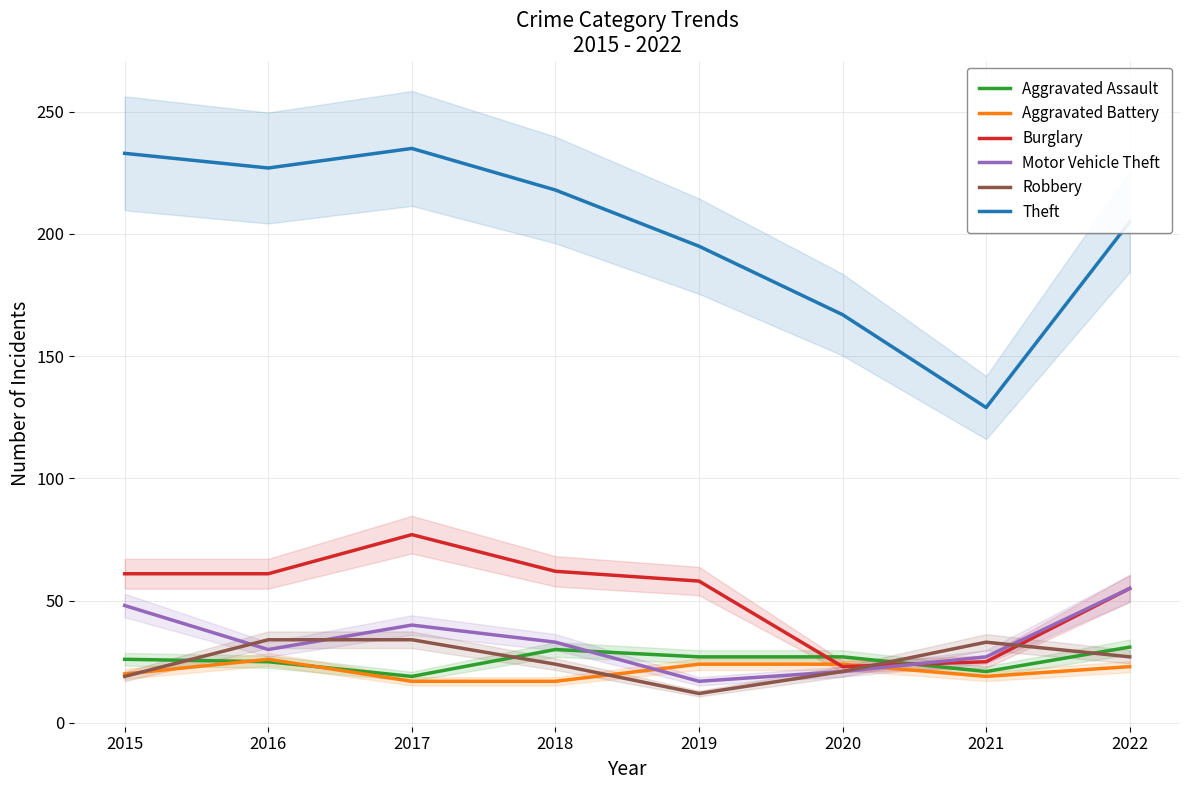

What is the value of the Burglary point at the 7th from the left?

25